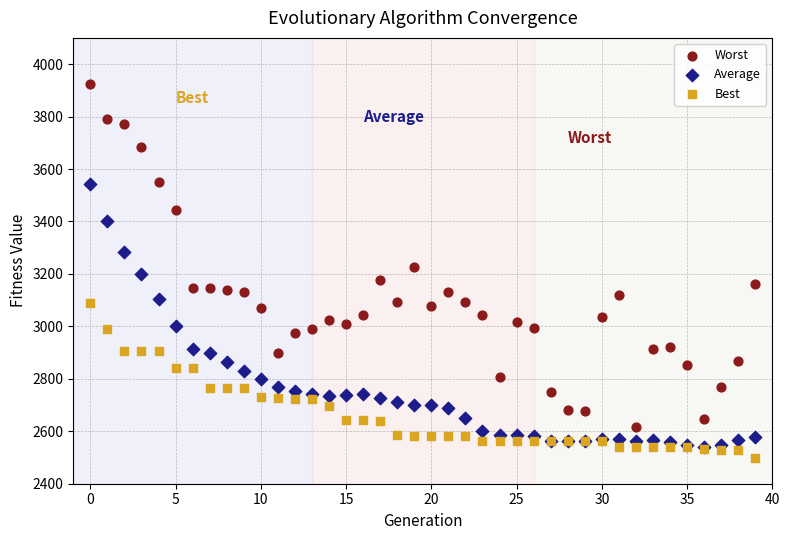

Which series has the widest spread of Y values?

Worst